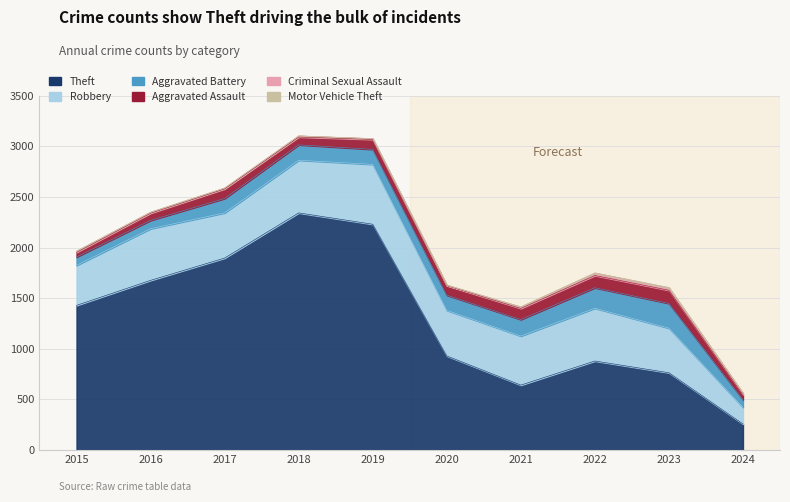

True or false: Aggravated Battery and Theft cross at least once.

False